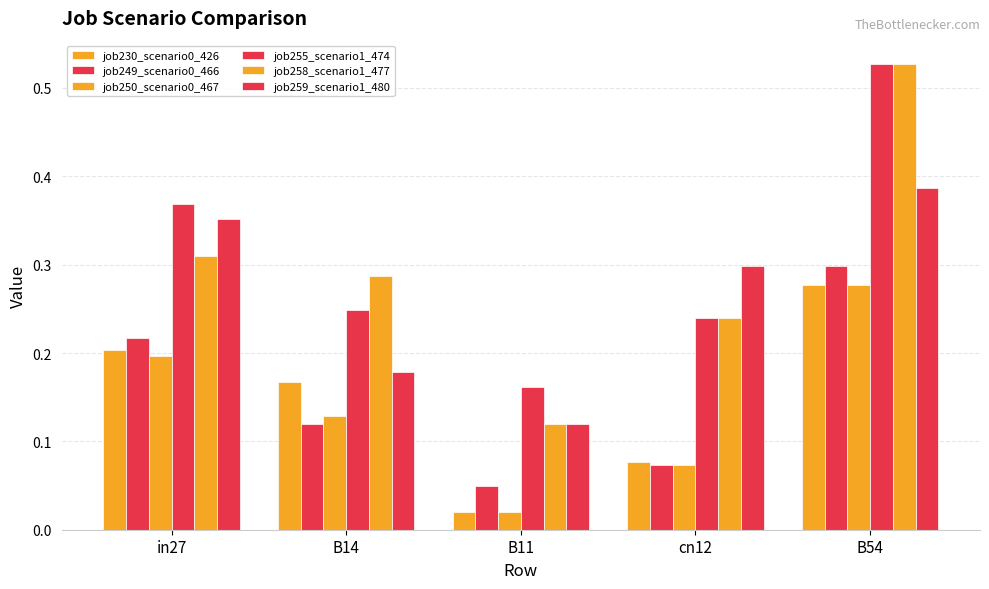

Are the bars grouped side by side (vs. stacked)?

Yes